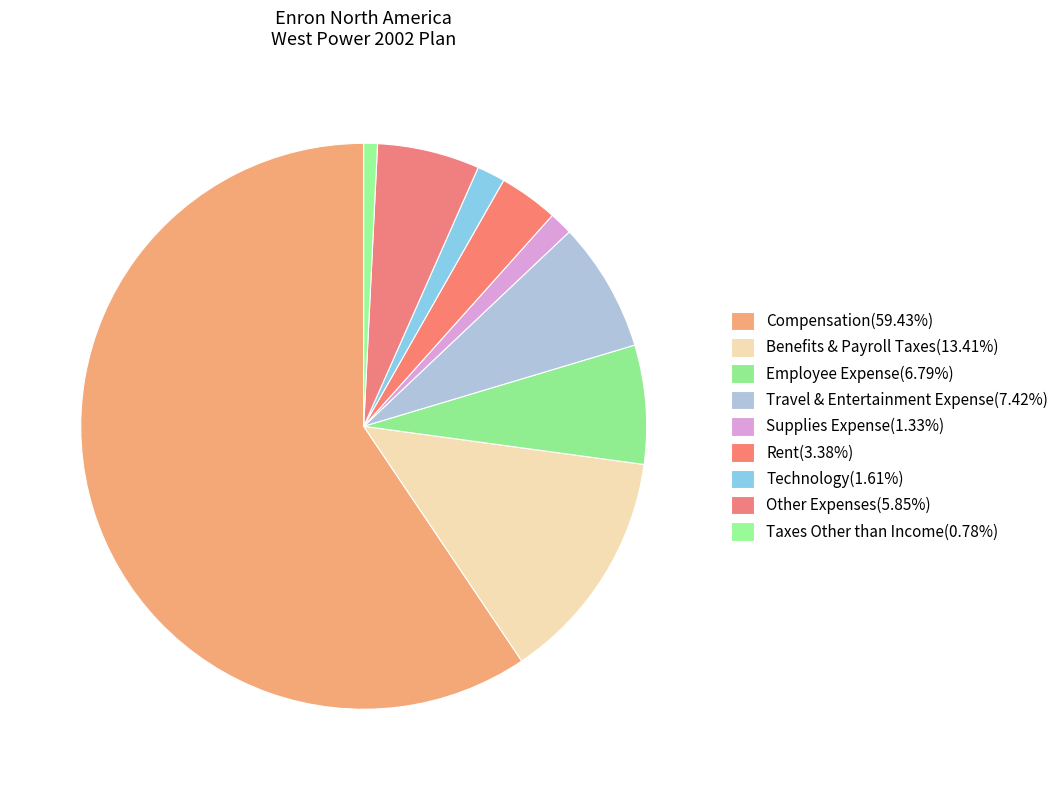

To the nearest percent, what is the combined percentage of Technology and Benefits & Payroll Taxes?

15%